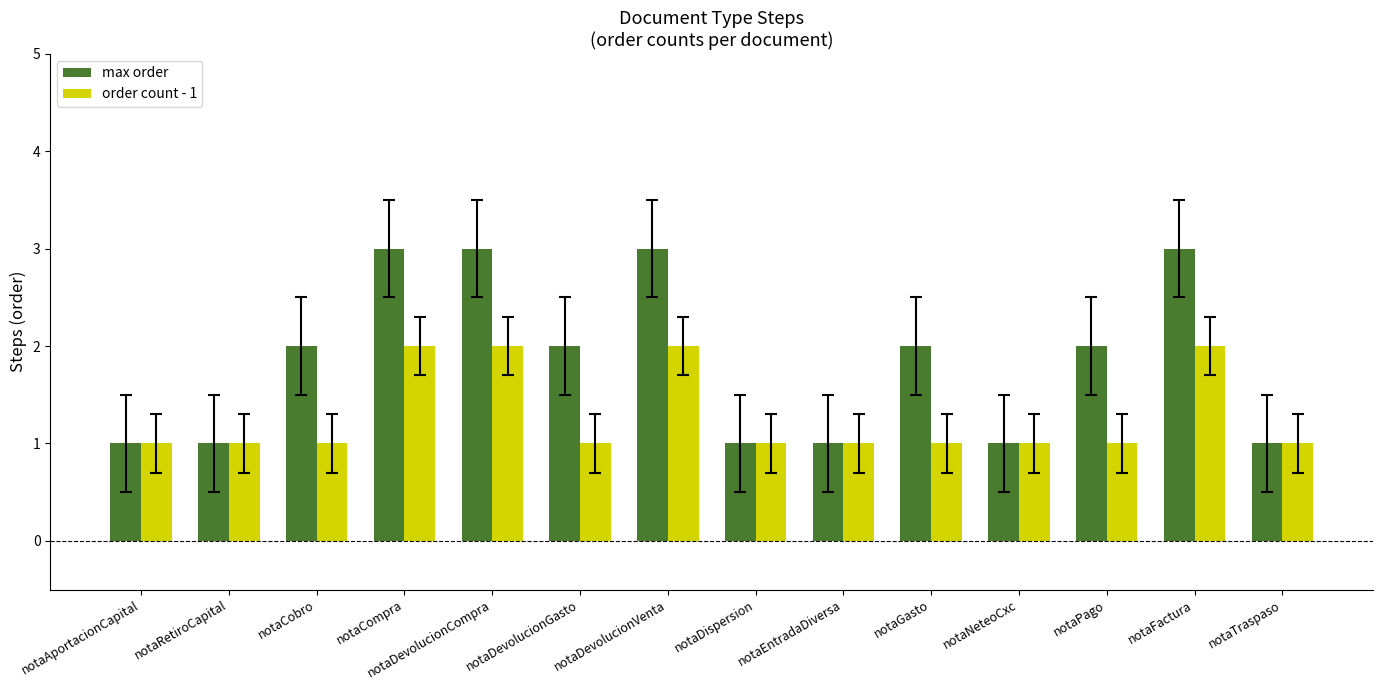

What are all the series names shown in the legend?

max order, order count - 1